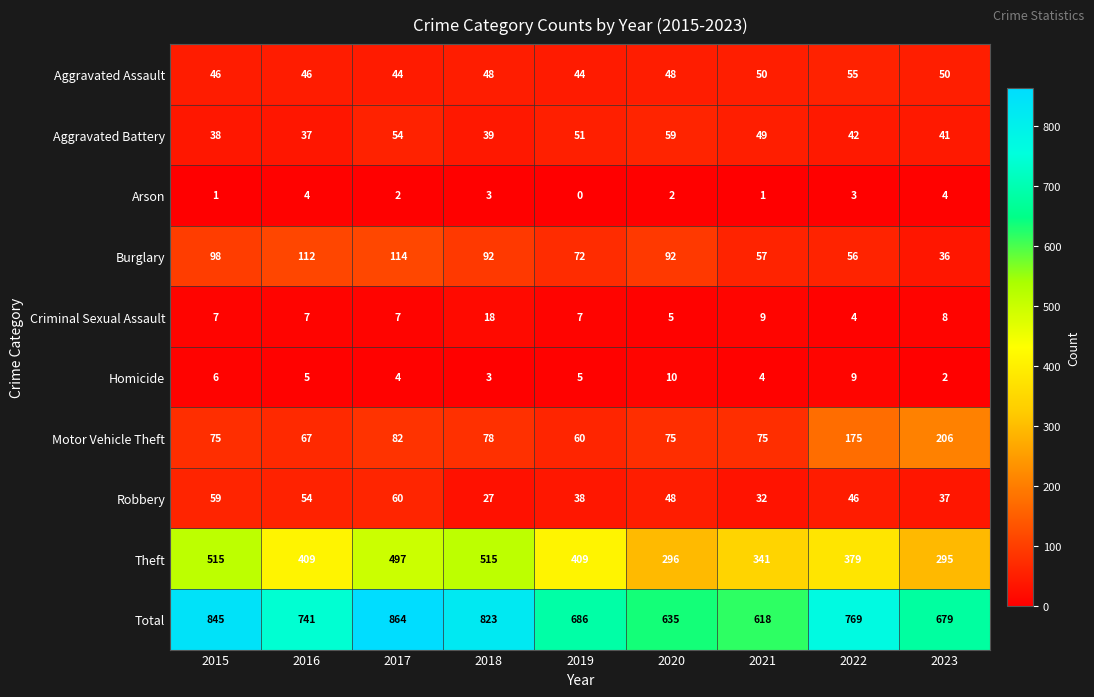

What is the lowest value of the Theft series?

295